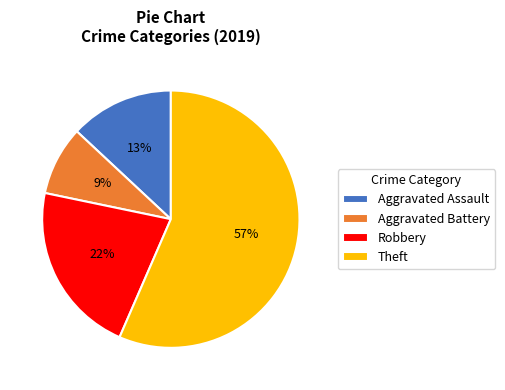

Approximately how many times larger is the value at Aggravated Battery compared to Aggravated Assault?

0.7